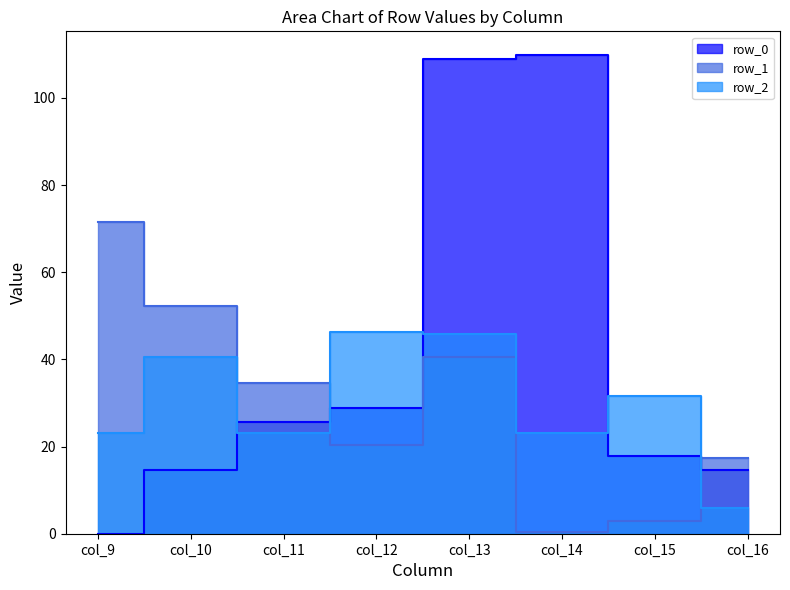

How many categories are shown in the chart?

8